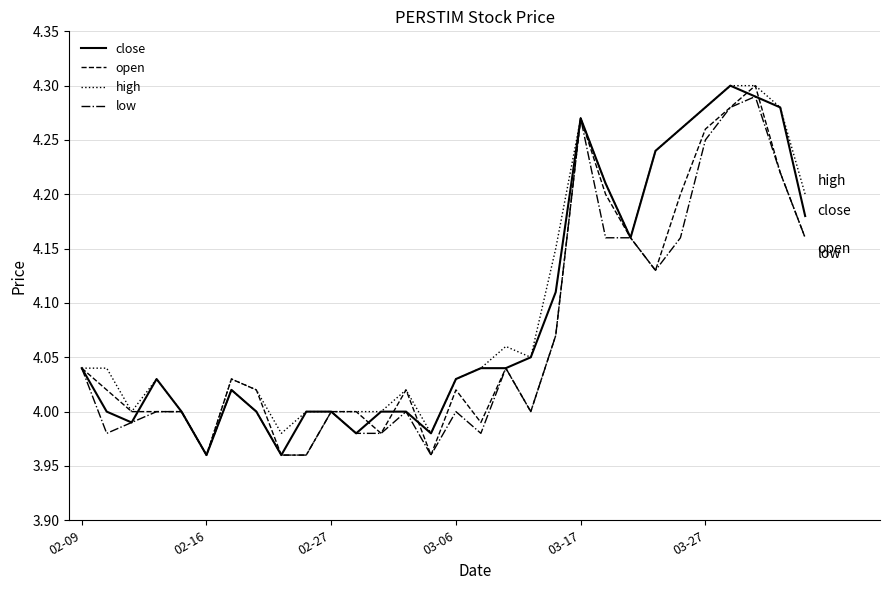

What is the lowest value of the close series?

4.0